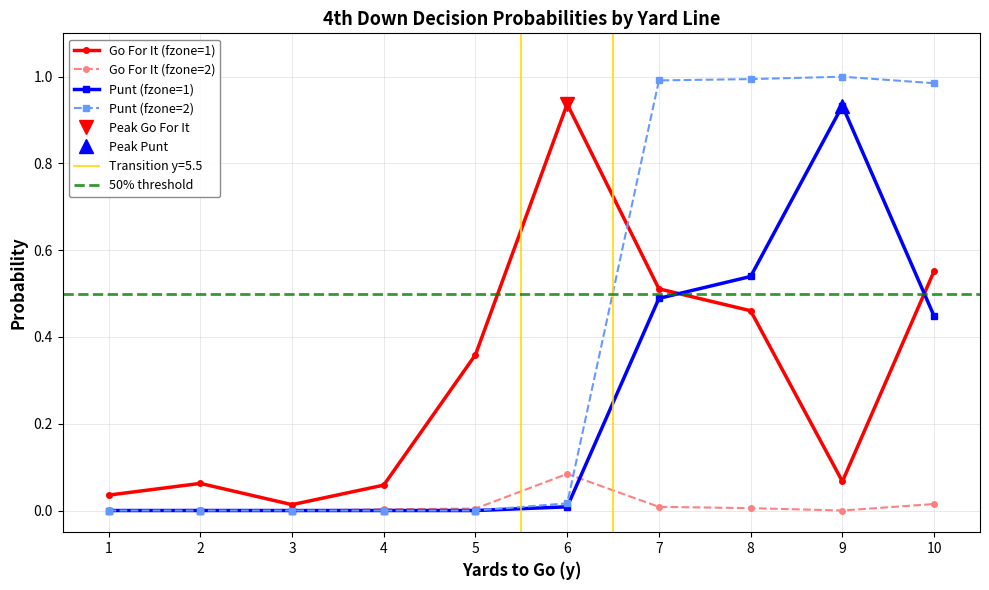

Is it true that punt_fzone2 equals 0.0 at 3?

True